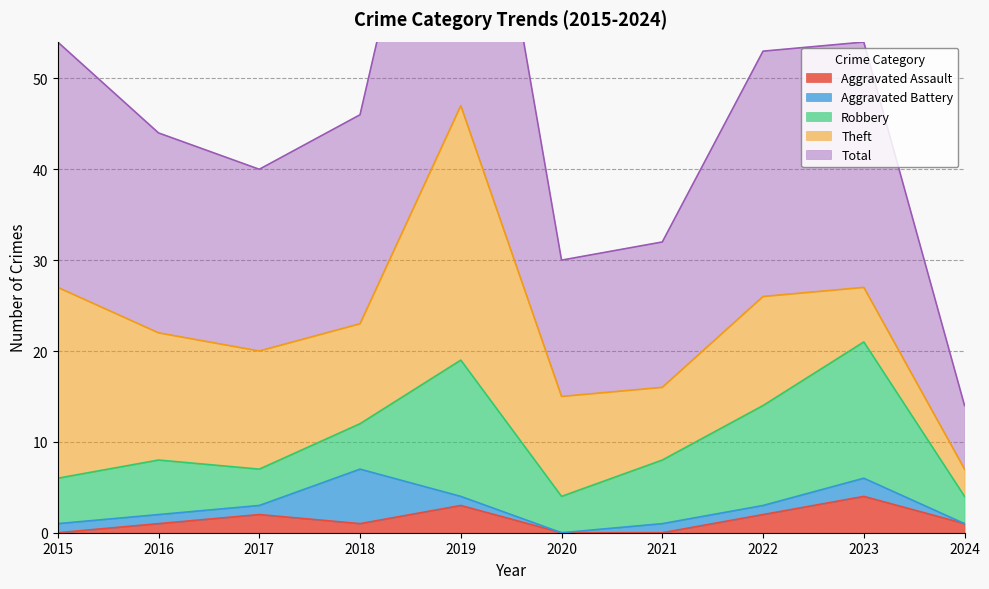

Which series has the largest total across all categories?

Total